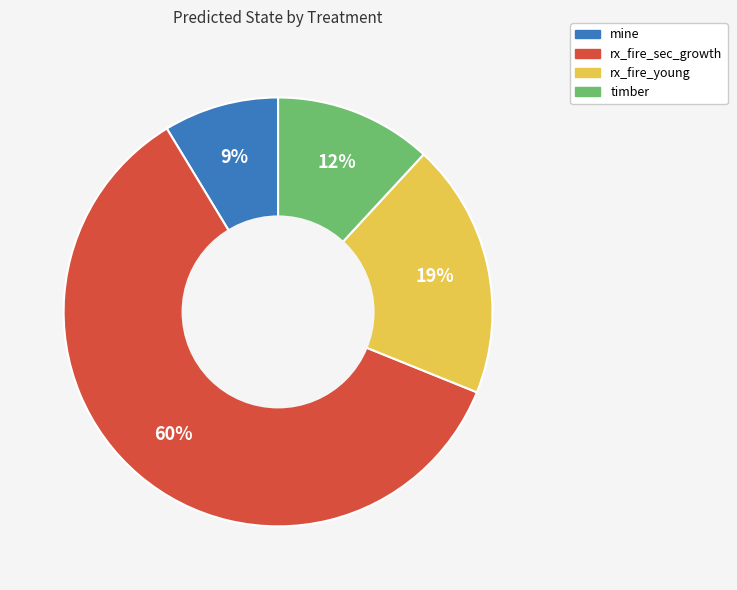

To the nearest percent, what portion does rx_fire_sec_growth represent?

60%